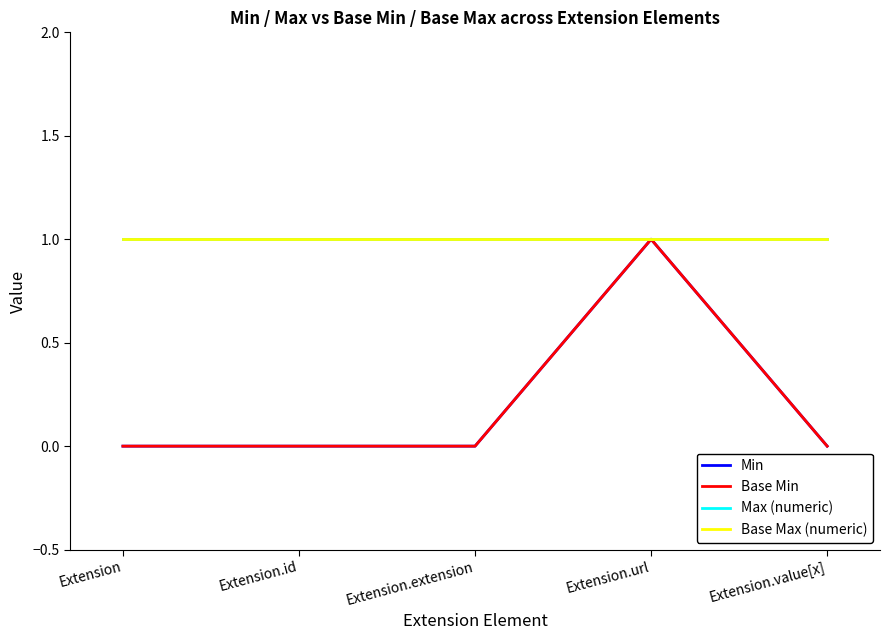

How many lines are shown in the chart?

4